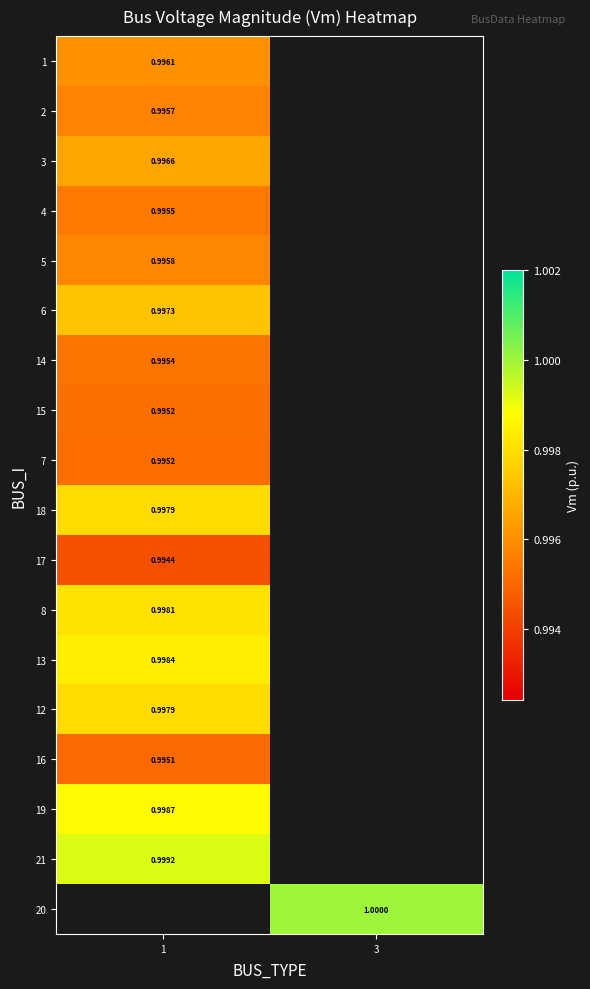

At how many categories does at least one series exceed 0?

2